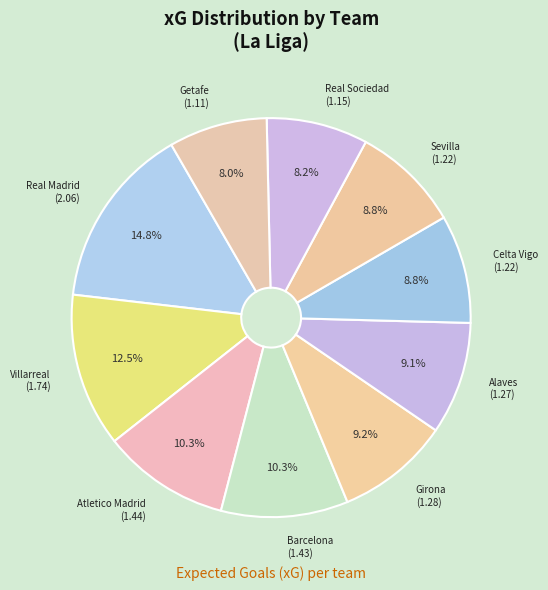

What is the largest slice in the pie chart?

Real Madrid